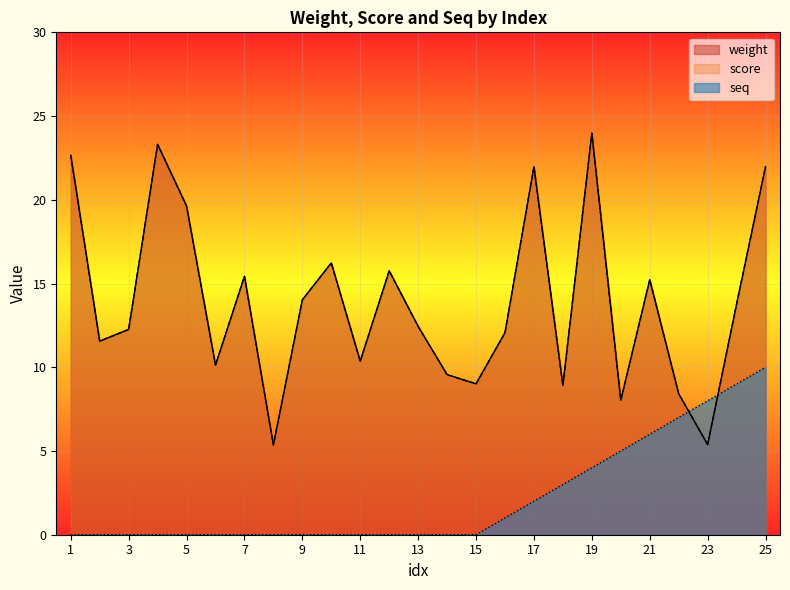

At 25, list the series in order from largest to smallest.

weight, score, seq